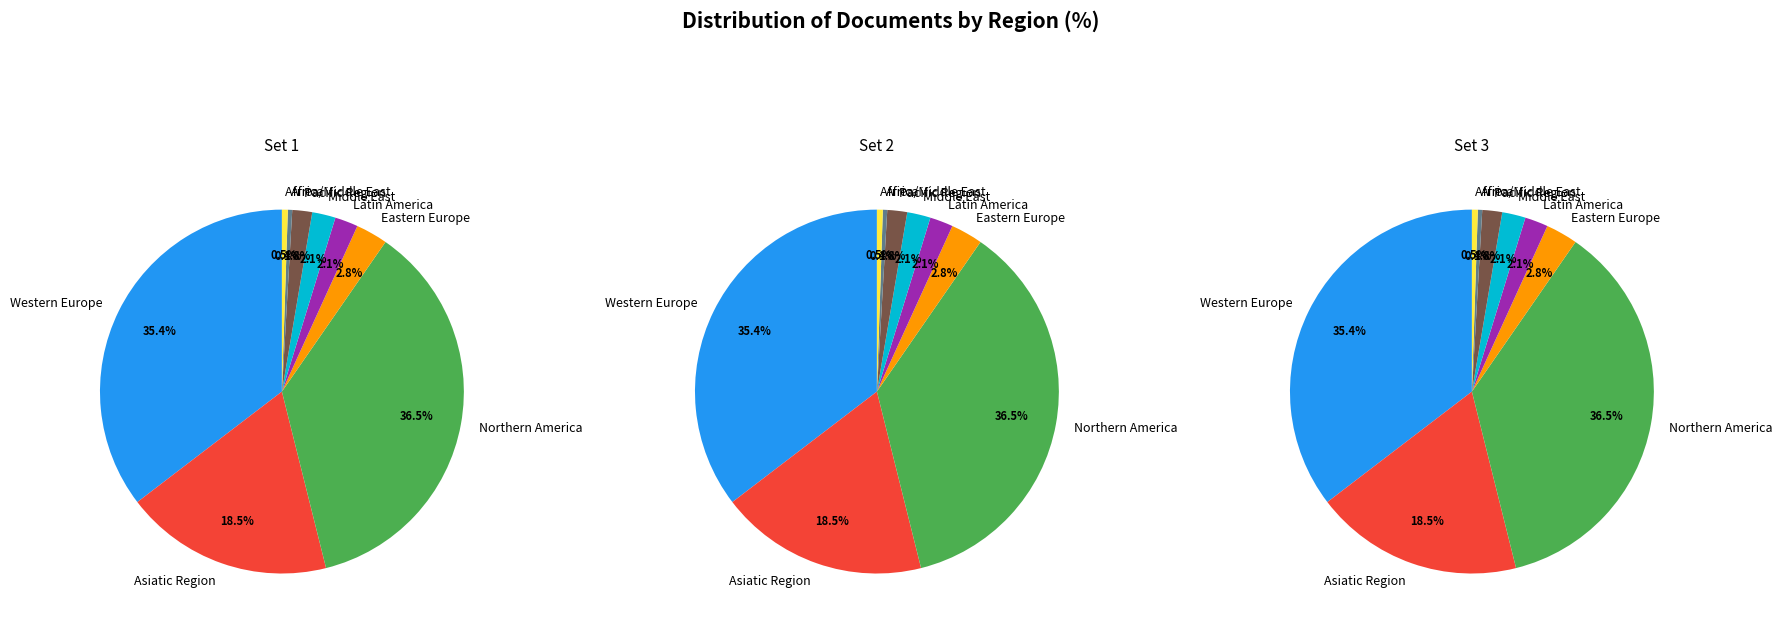

Does Eastern Europe represent more than half of the total?

No